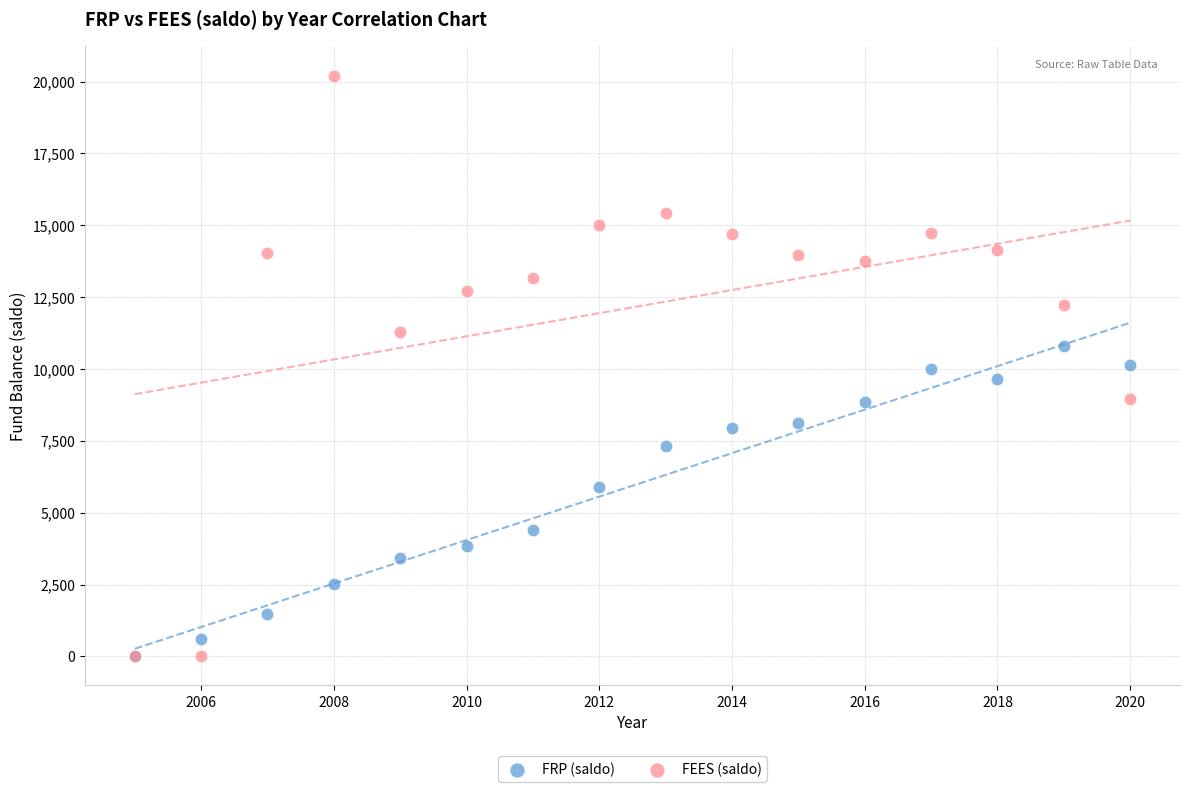

In the FRP (saldo) series, what Y value is closest to 5406?

5883